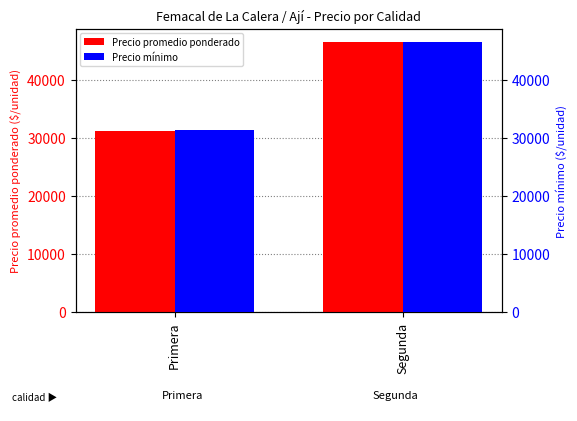

What is the difference between the maximum and minimum values in the Precio promedio ponderado series?

15407.5